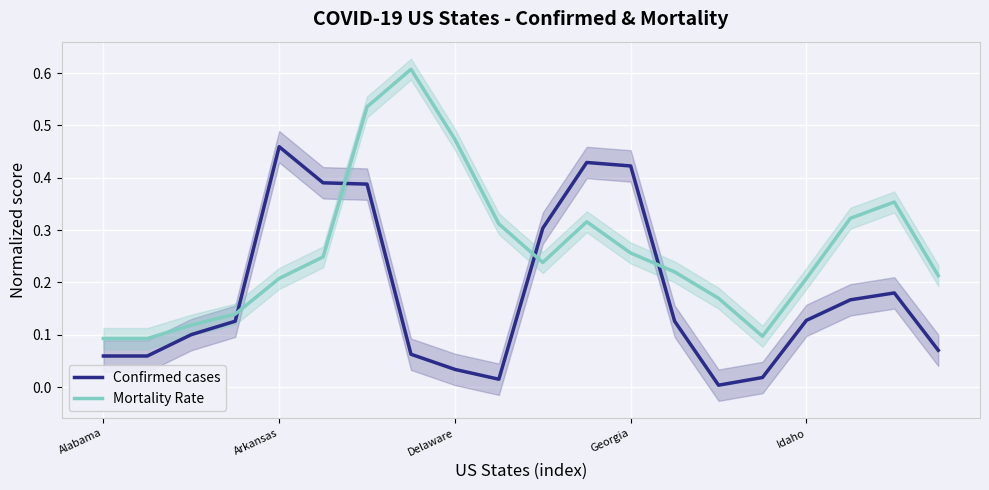

True or false: Confirmed cases and Mortality Rate intersect in this chart.

True